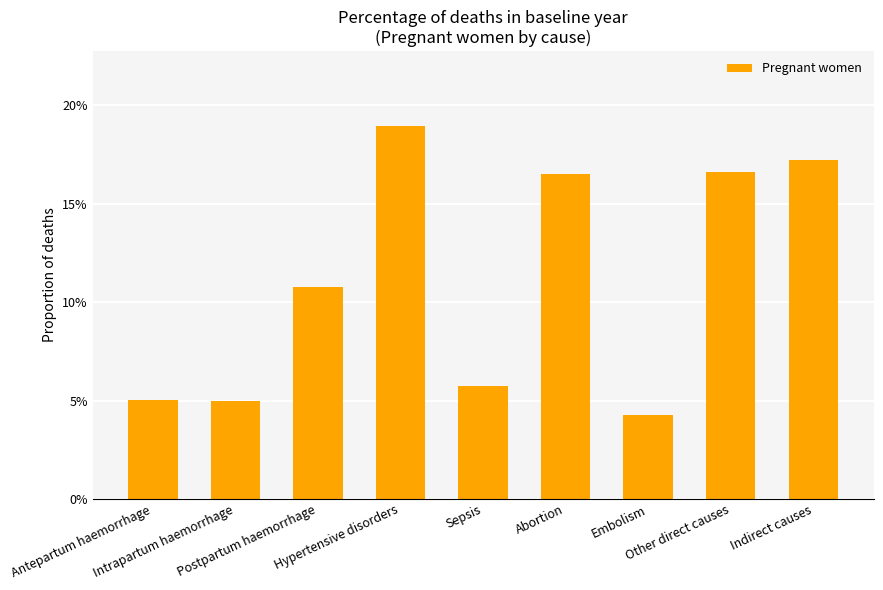

What position from the right is Abortion?

4